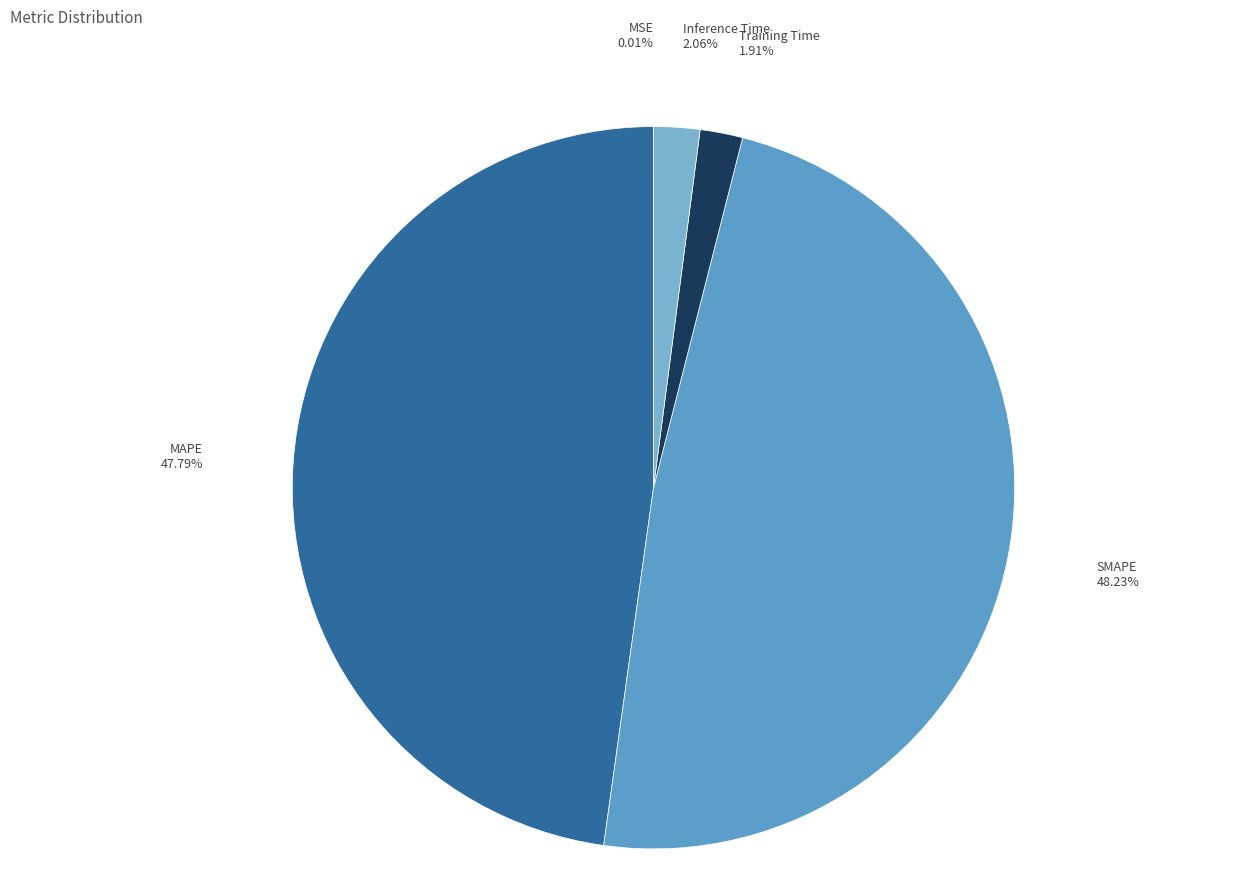

What portion of the pie excludes Training Time?

98.1%